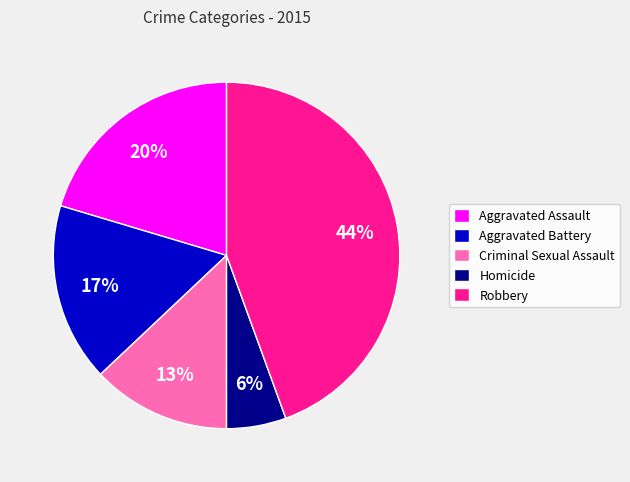

True or false: Robbery accounts for 50% of the total.

False